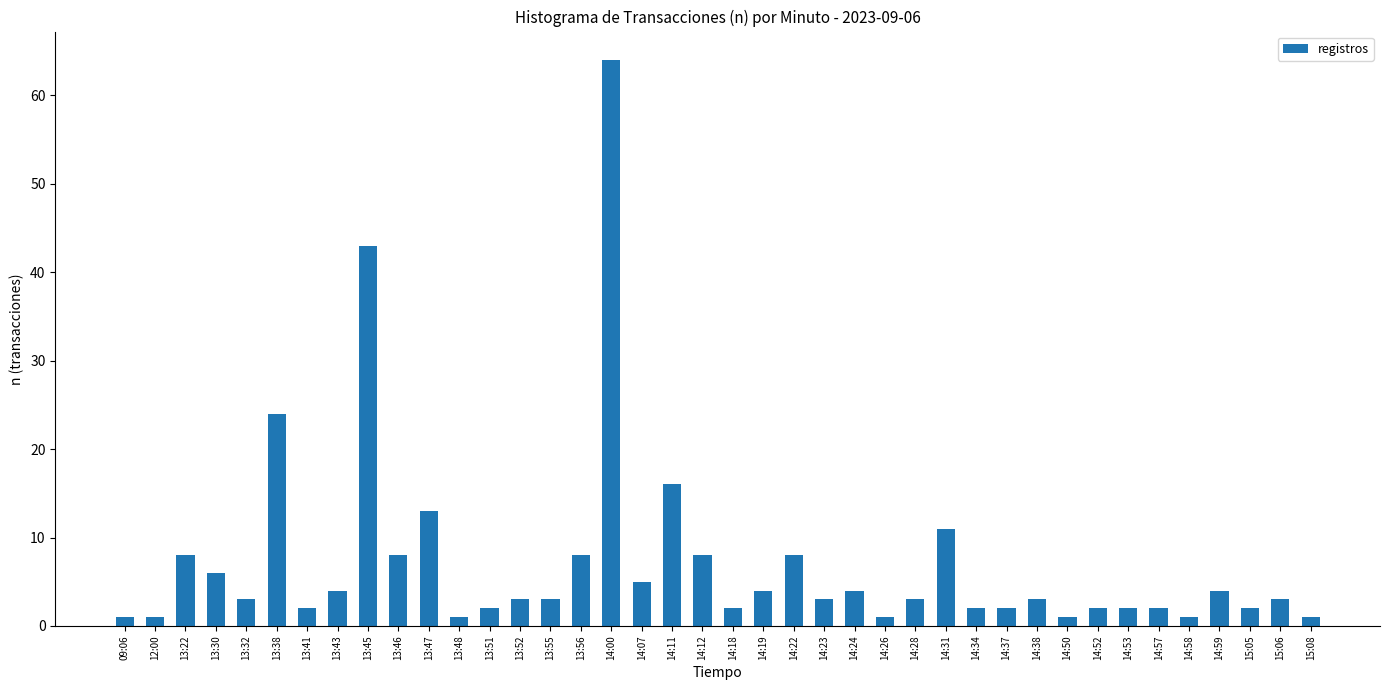

What is the difference between the second highest and minimum values?

42